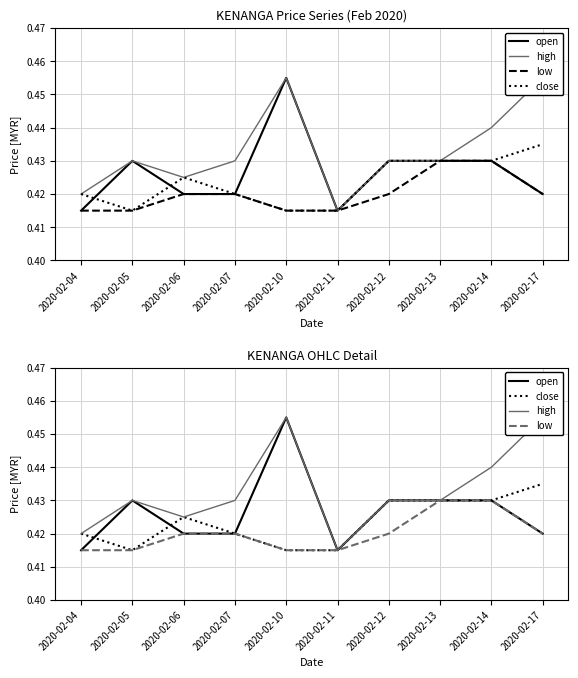

Between 2020-02-04 and 2020-02-14, which series saw the biggest shift?

high